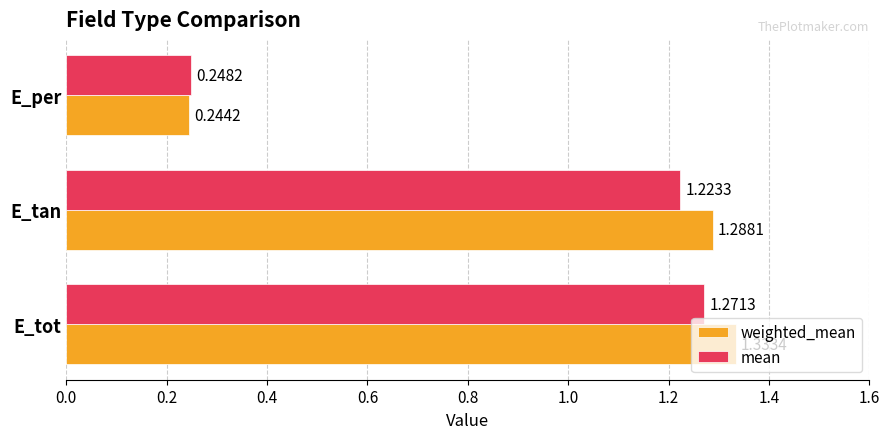

At how many categories does at least one series exceed 0?

3